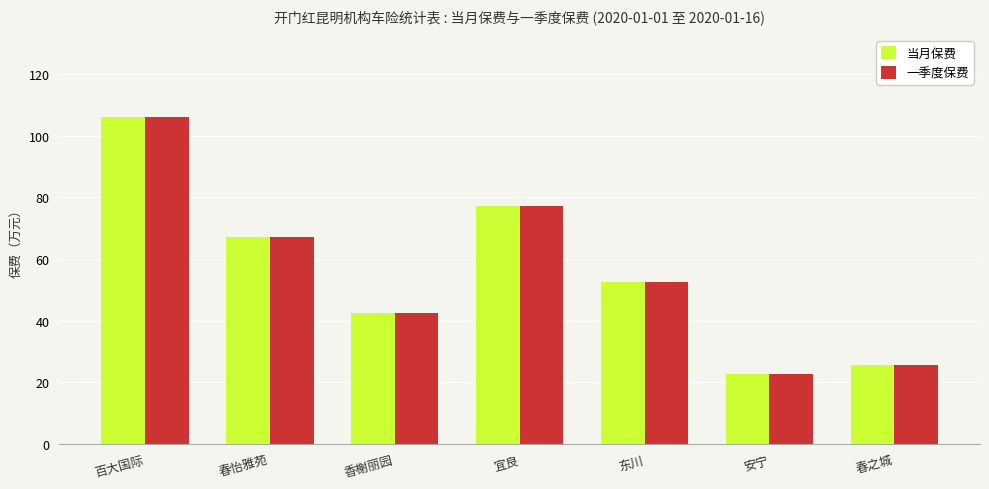

What is the difference between the maximum and minimum values in the 当月保费 series?

83.5